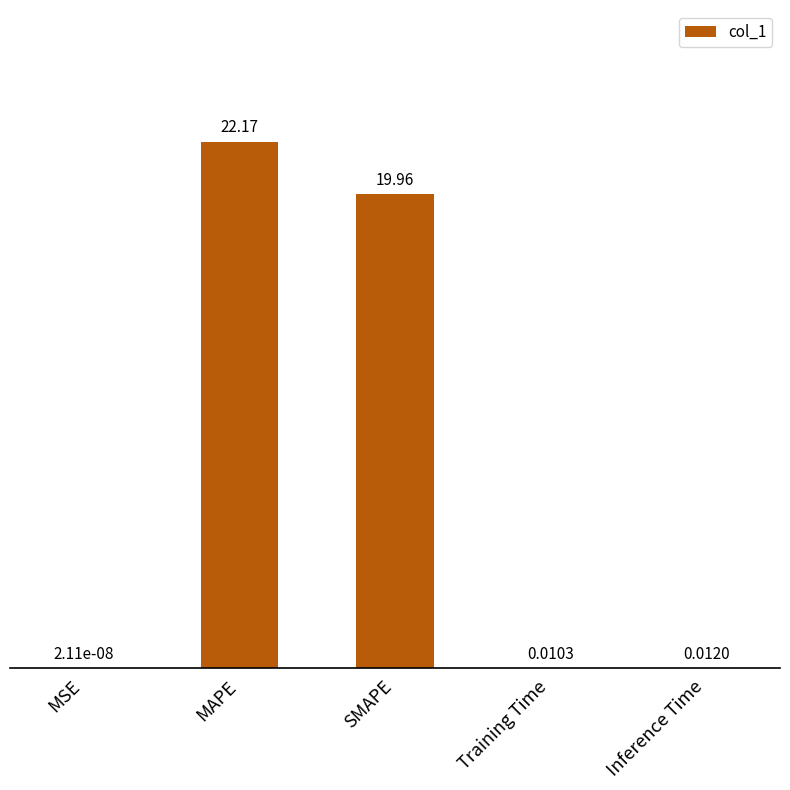

What is the difference between the values at MSE and MAPE?

22.2